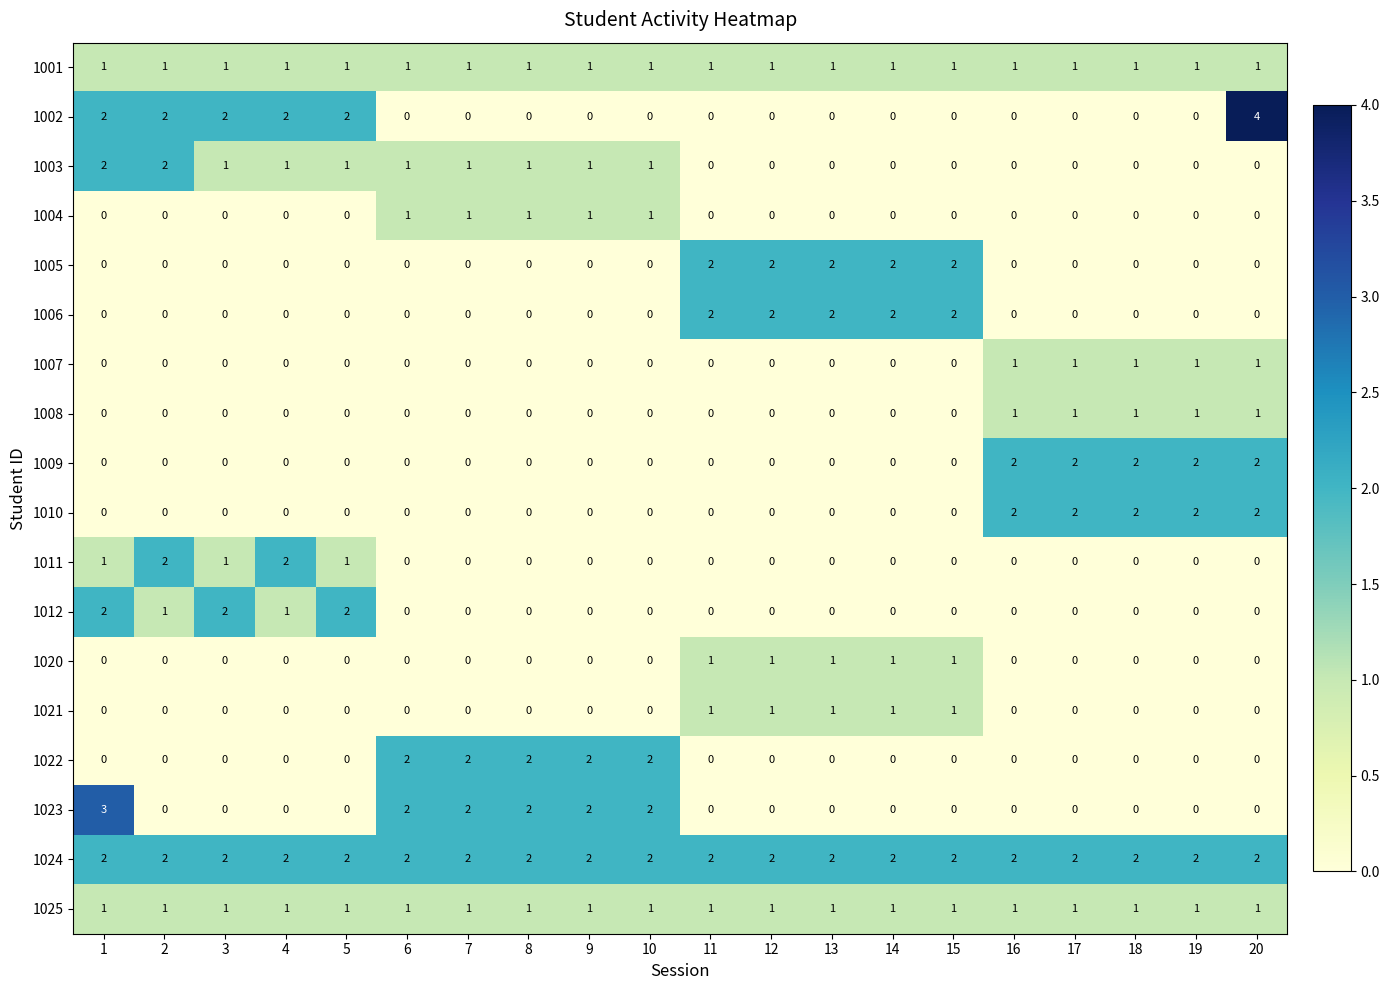

Which series has the largest range (max minus min)?

1002